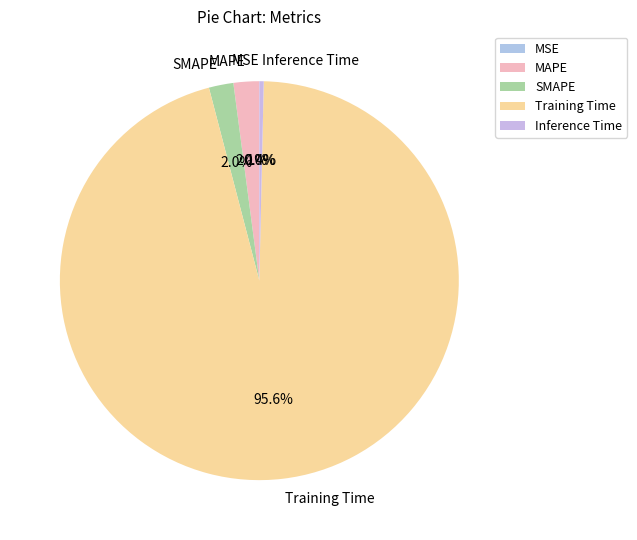

What portion of the pie excludes SMAPE?

98.0%